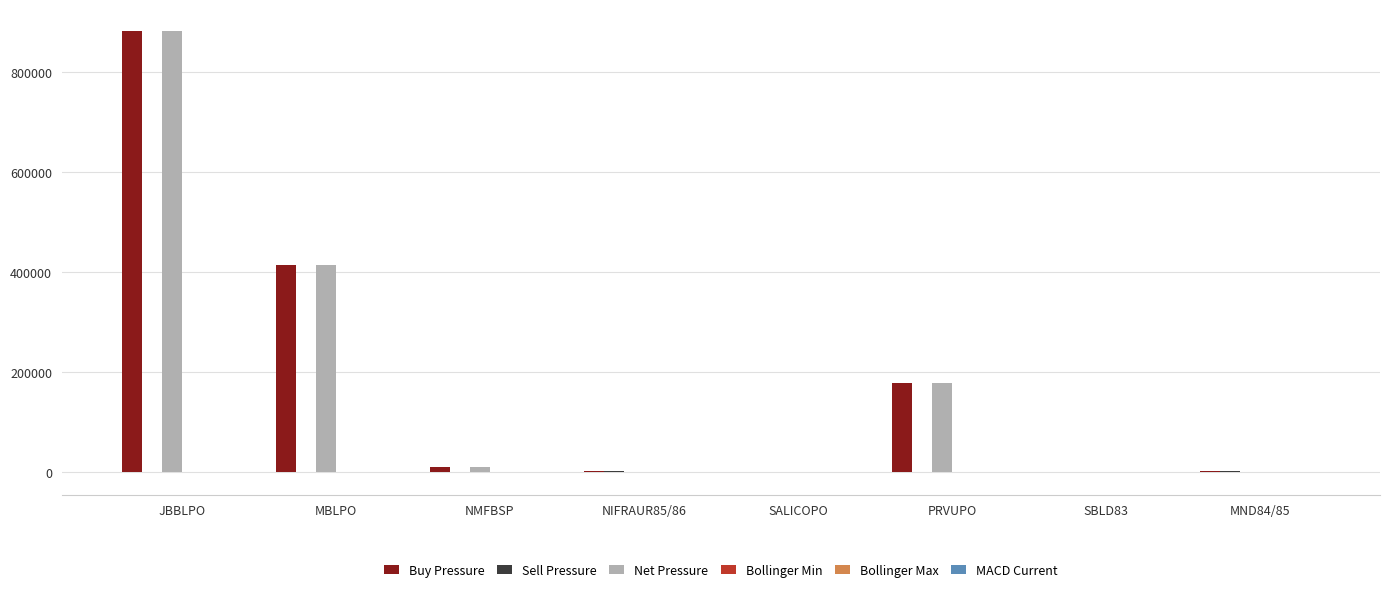

Where is Net Pressure nearest to the value 441157?

MBLPO